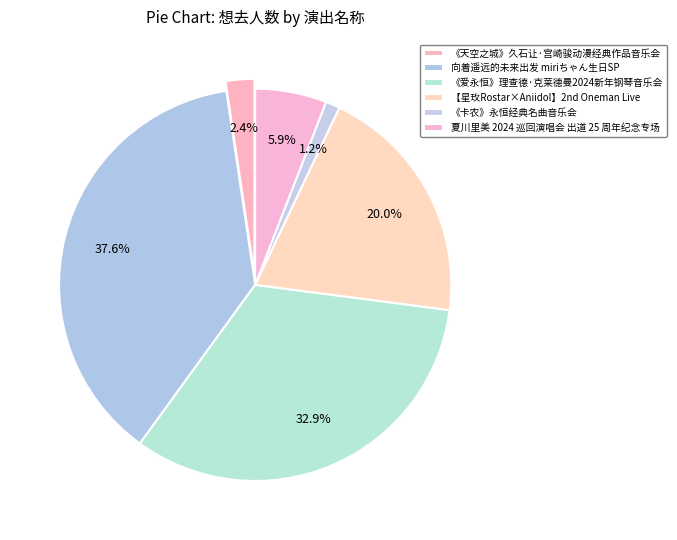

What is the change in value from 《卡农》永恒经典名曲音乐会 to 夏川里美 2024 巡回演唱会 出道 25 周年纪念专场?

+4